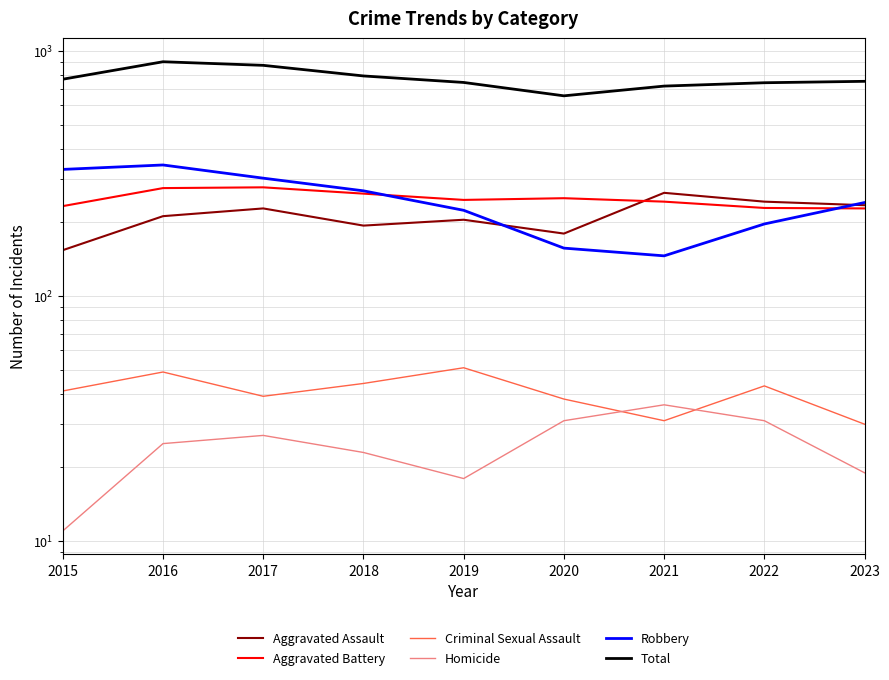

What is the highest value of the Total series?

905